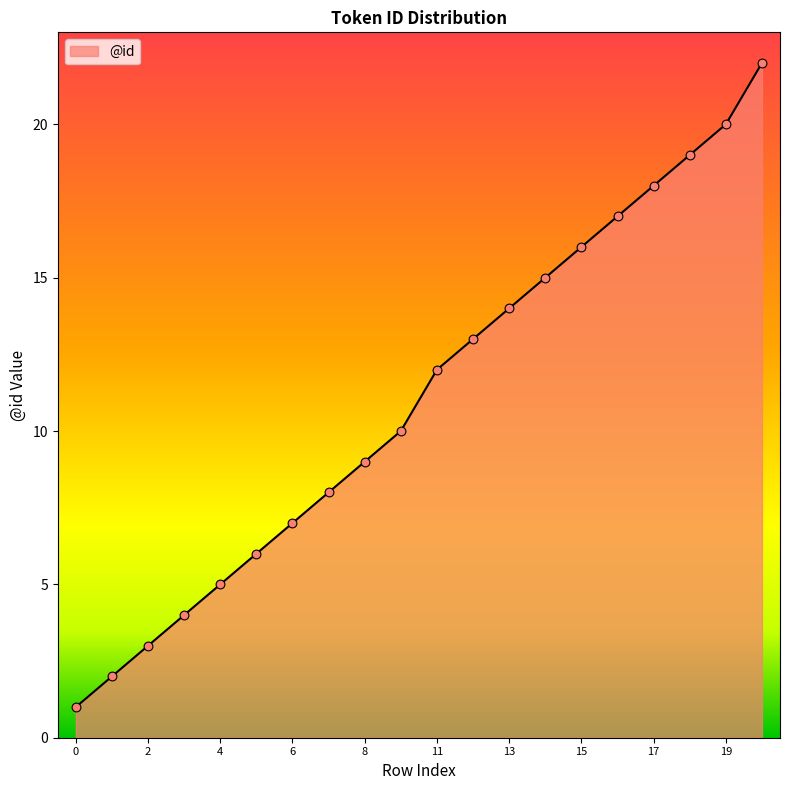

What is the difference between the maximum and minimum values?

21